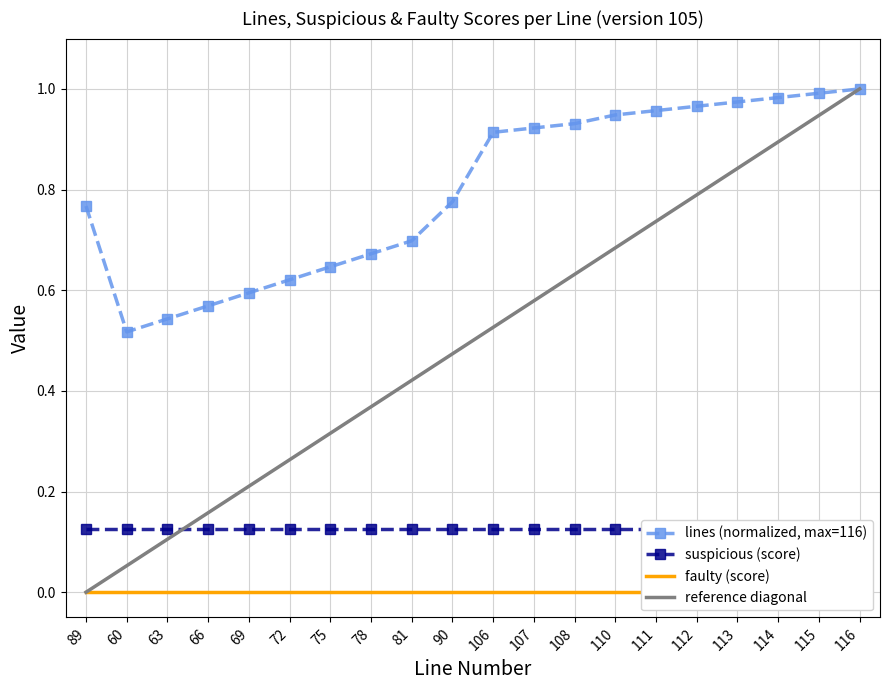

Which has a higher value, 63 or 112?

112